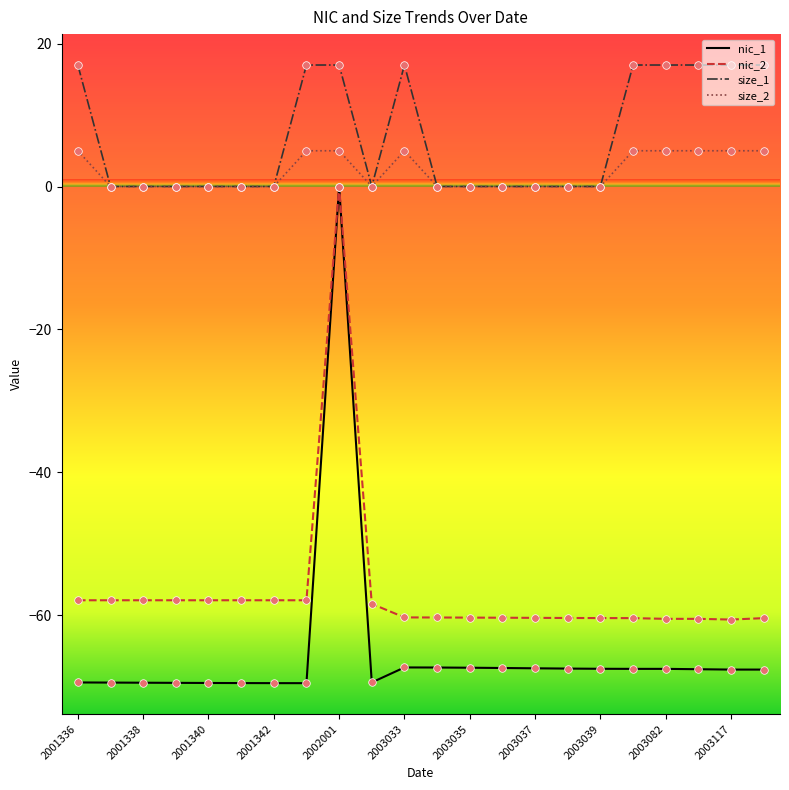

Which series has the largest total across all categories?

size_1